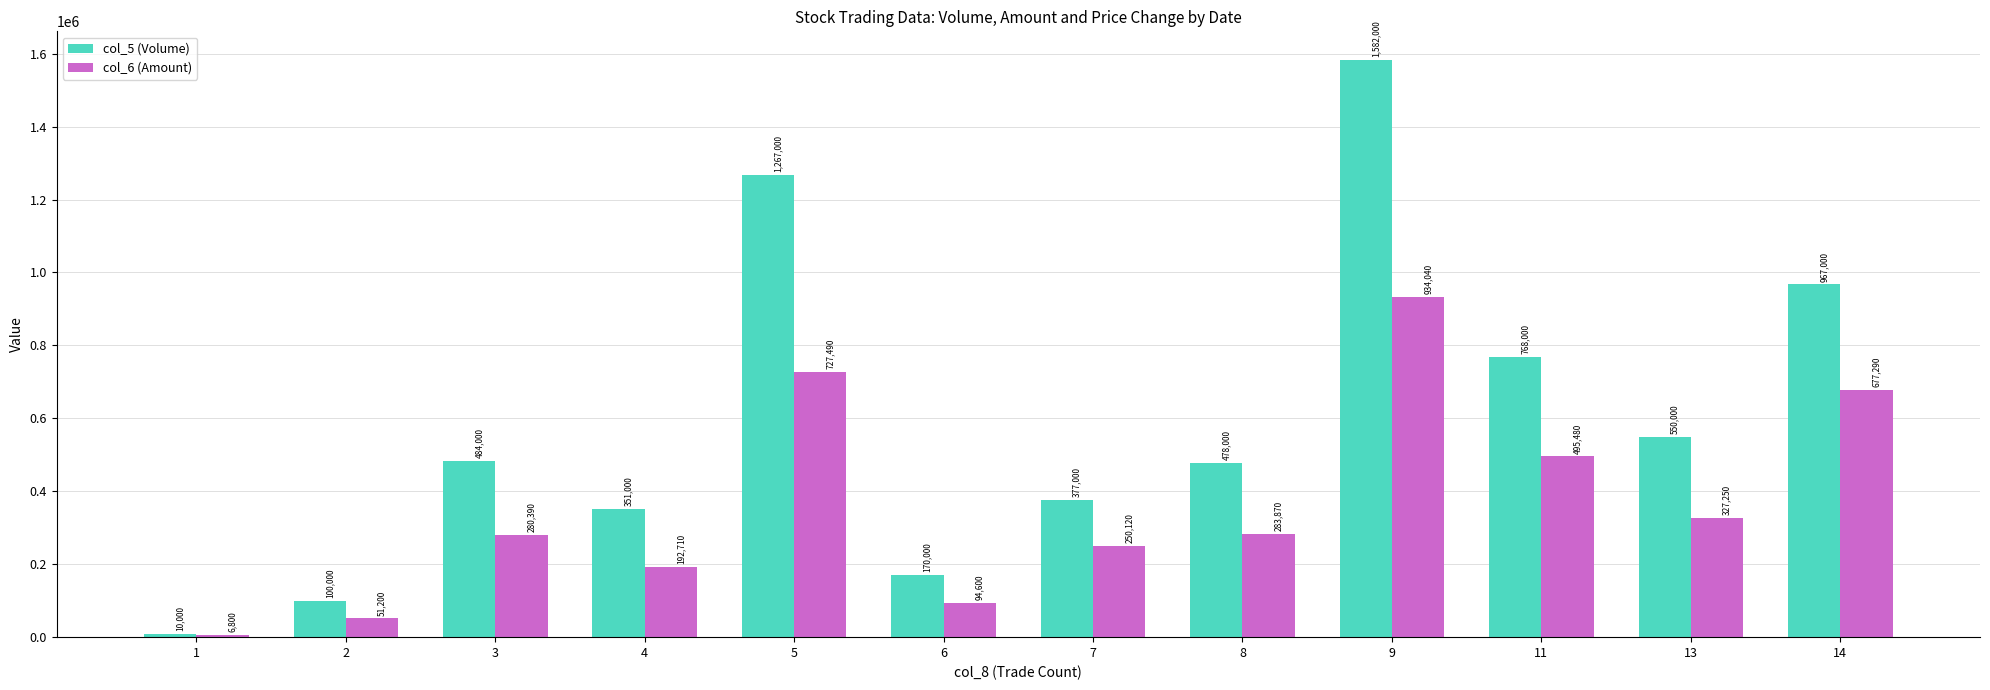

What are all the series names shown in the legend?

col_5 (Volume), col_6 (Amount)